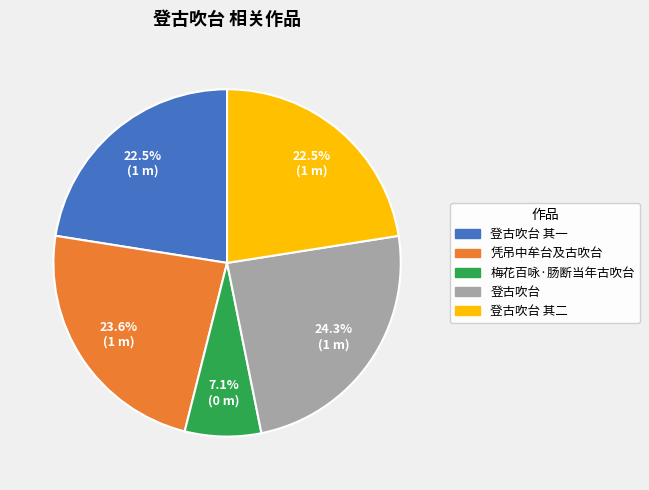

Approximately how many times larger is the value at 凭吊中牟台及古吹台 compared to 登古吹台 其二?

1.0